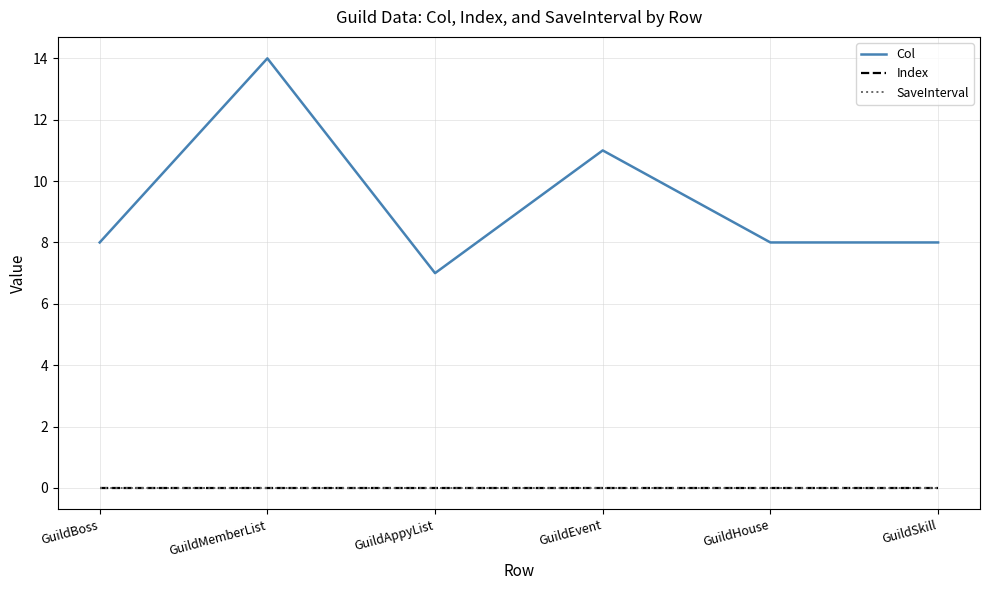

Does the chart have visible grid lines?

Yes